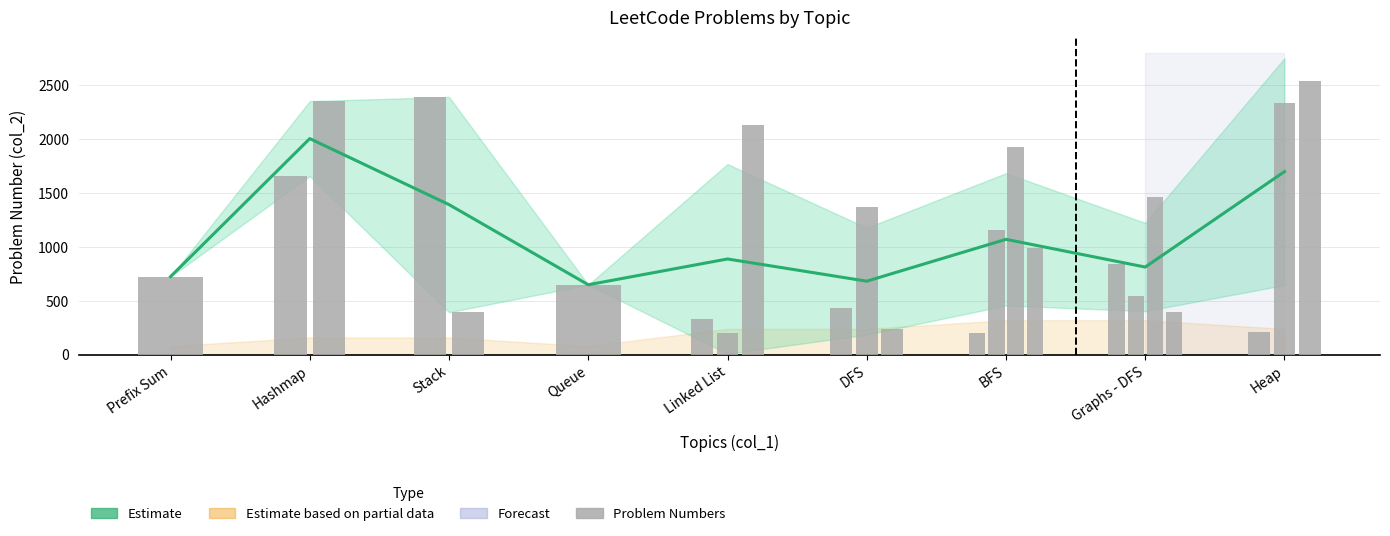

What is the greatest value displayed?

2004